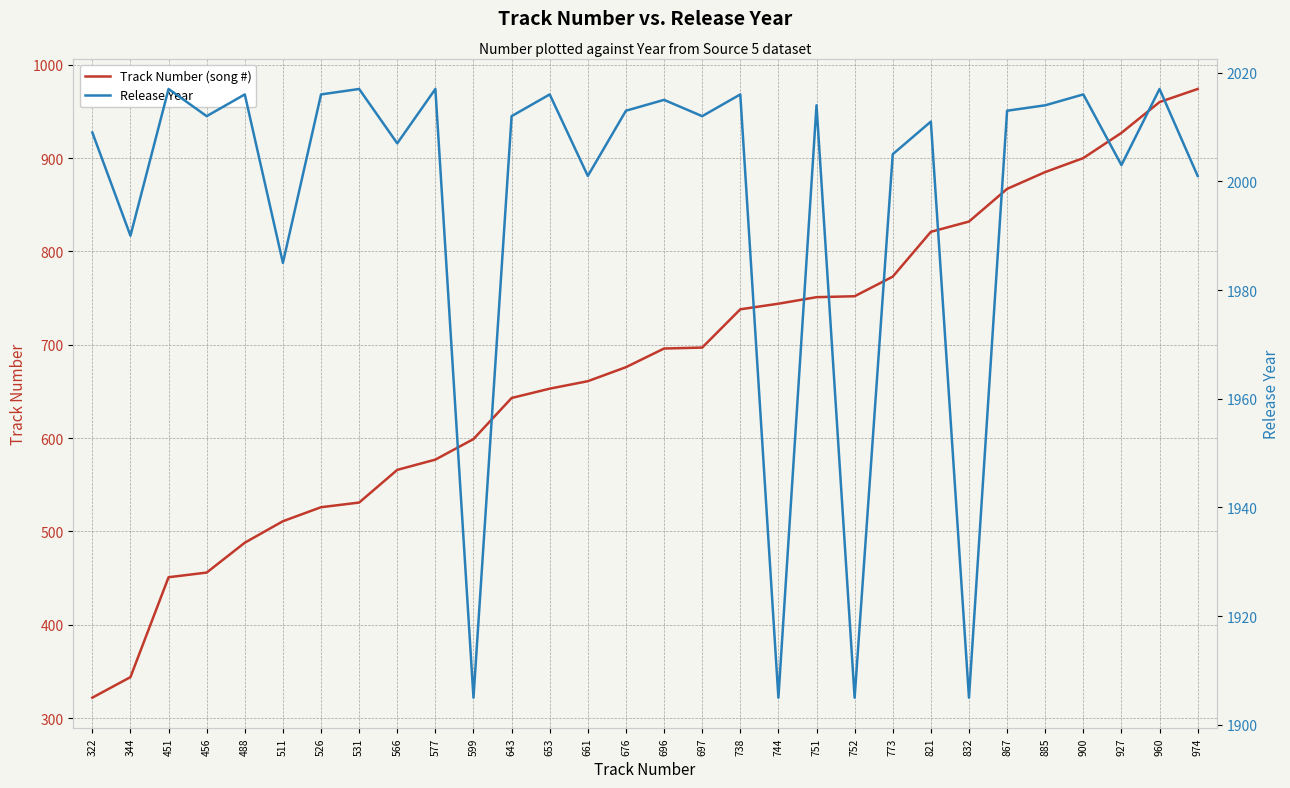

How many lines are shown in the chart?

2